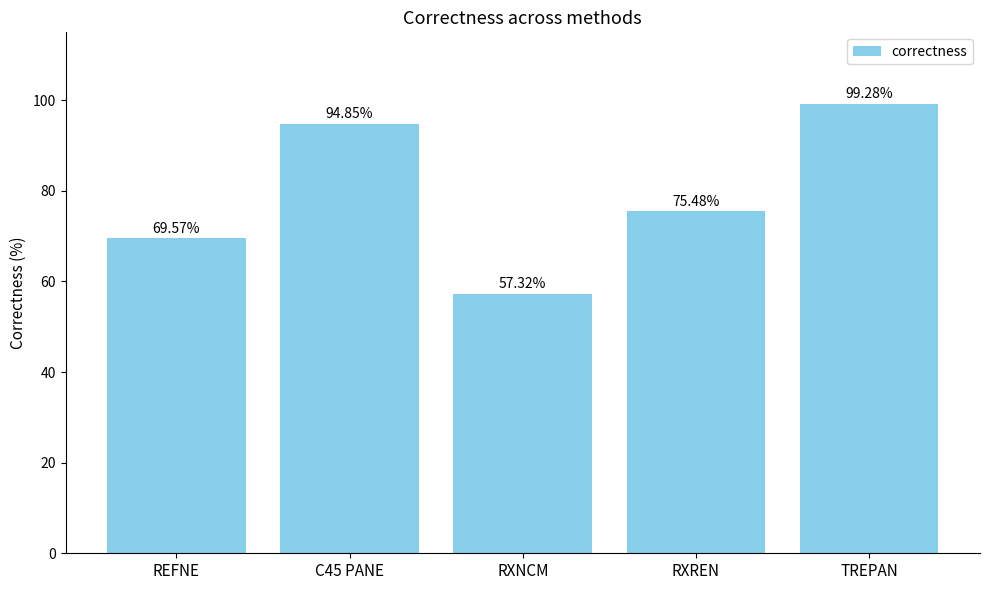

Read the value at C45 PANE.

94.8